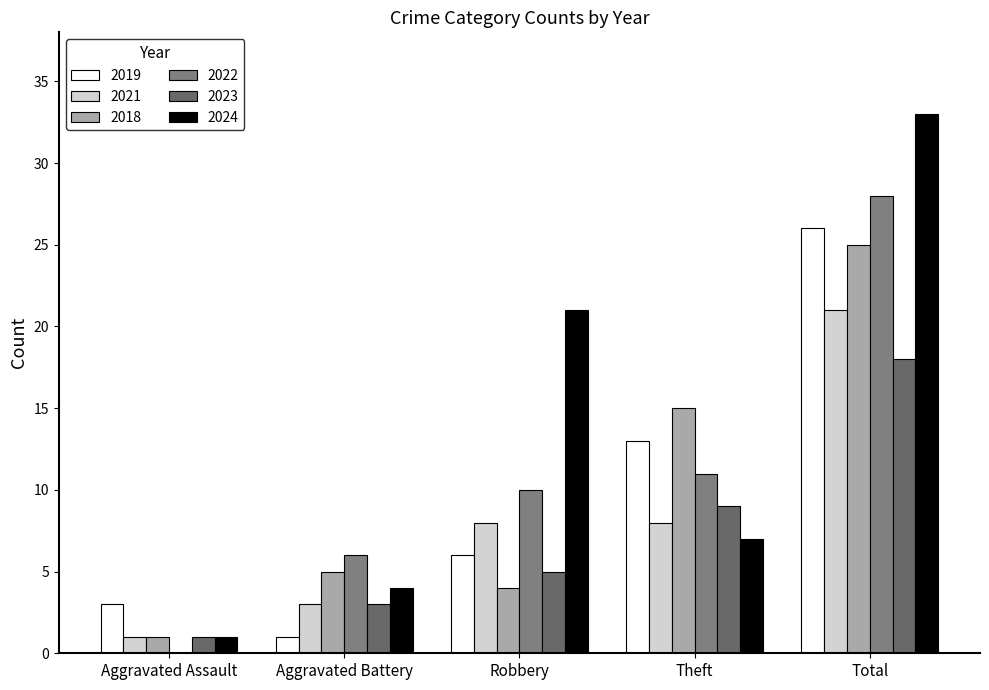

What are all the series names shown in the legend?

2019, 2021, 2018, 2022, 2023, 2024